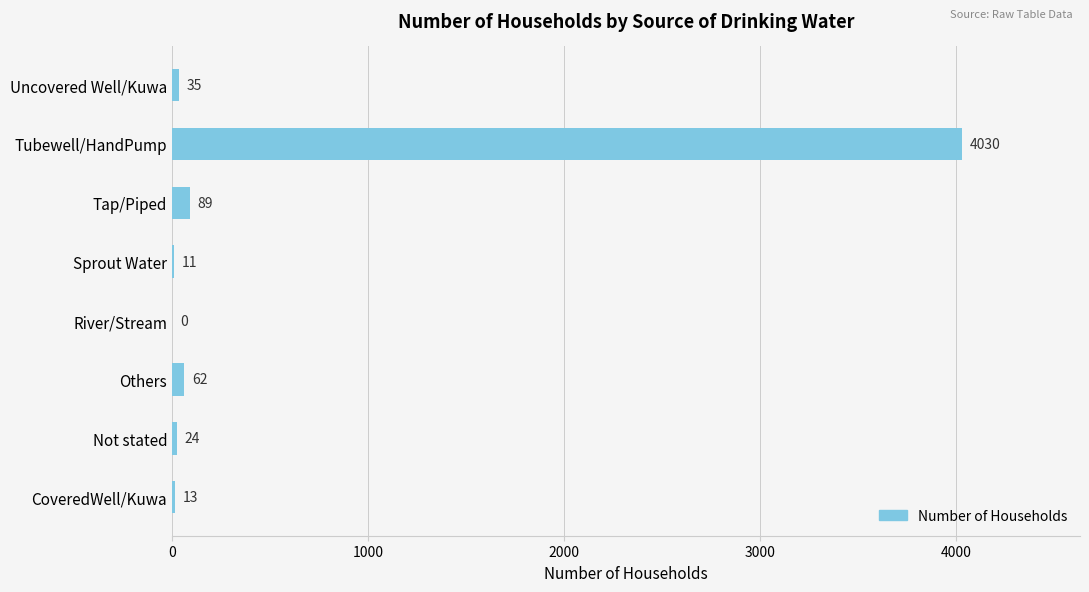

How many values are above zero?

7